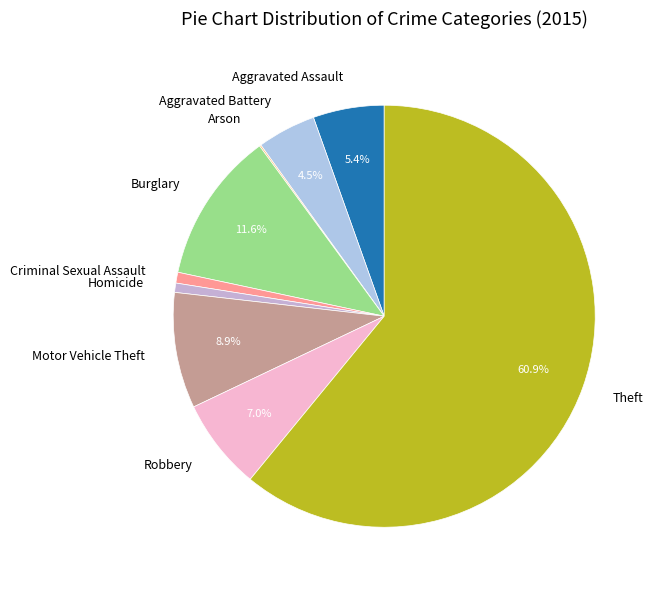

To the nearest percent, what percentage of the pie is Burglary?

12%